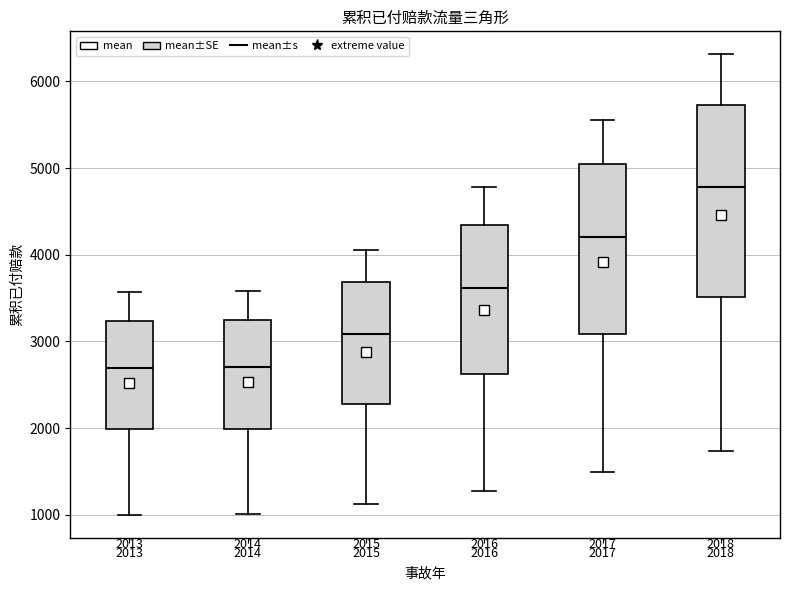

Which box is the tallest, from its lower edge to its upper edge?

2018